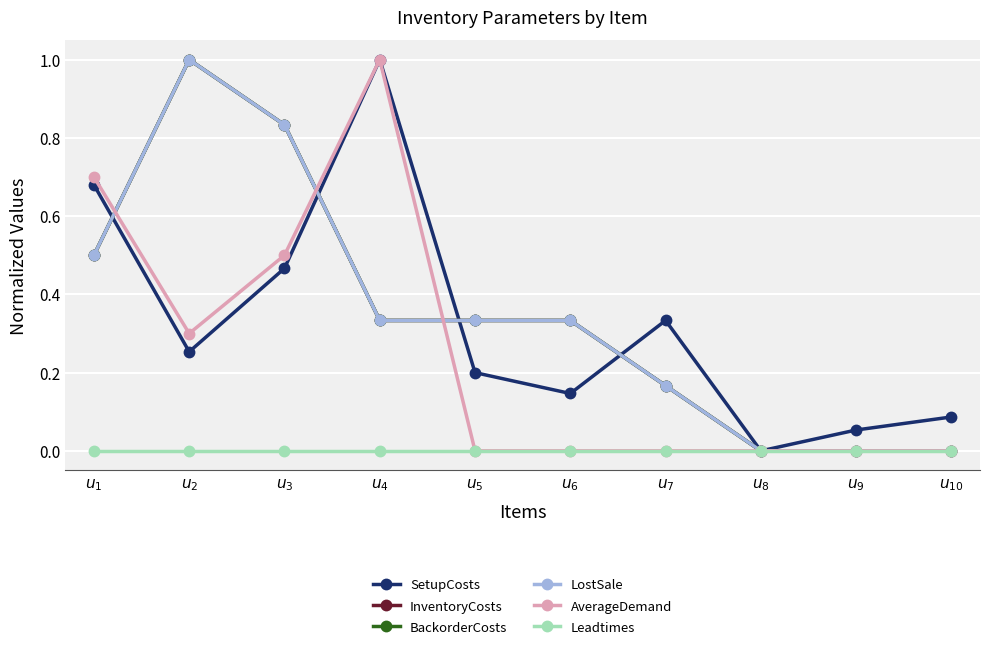

At how many categories does at least one series exceed 0?

9